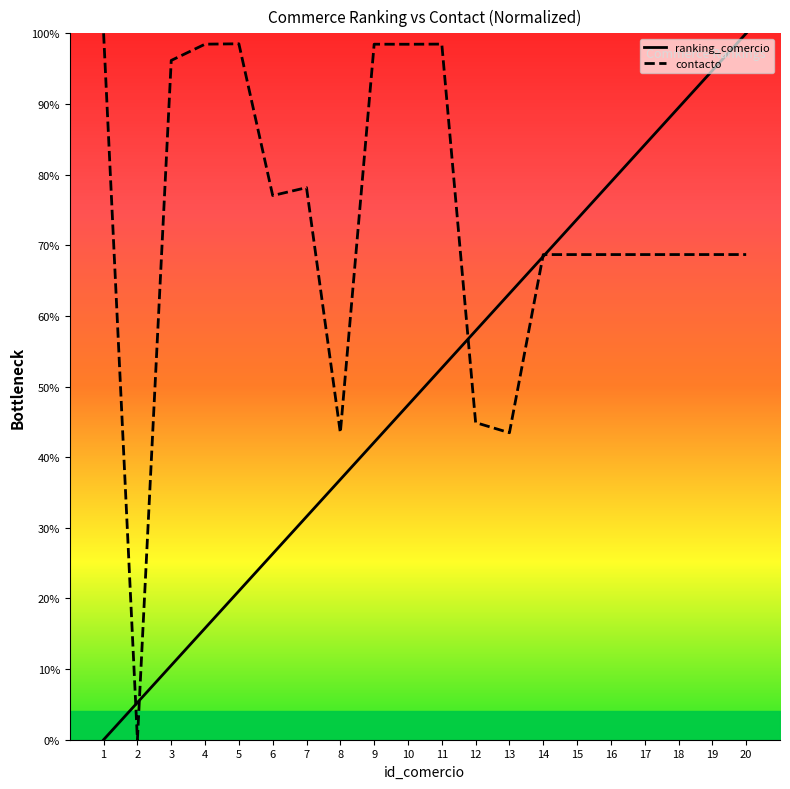

What is the maximum value shown in the chart?

1.0